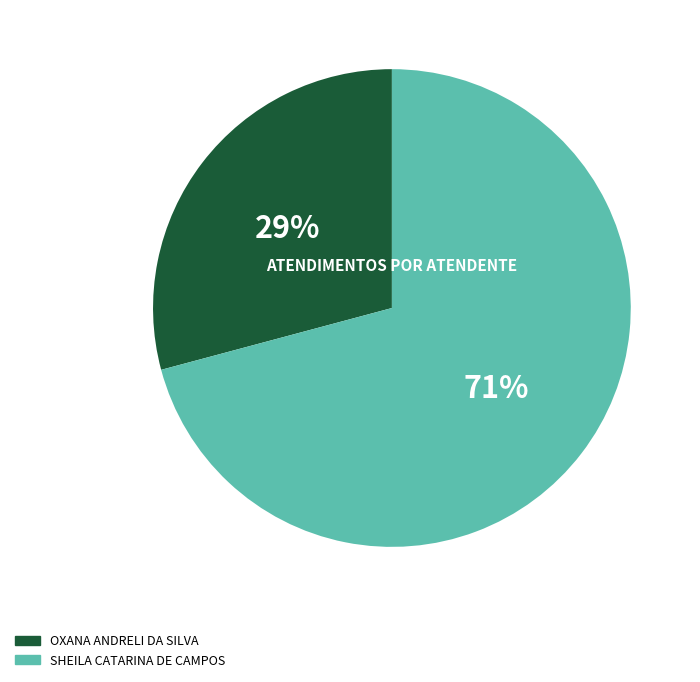

Is there a majority slice in this chart?

Yes